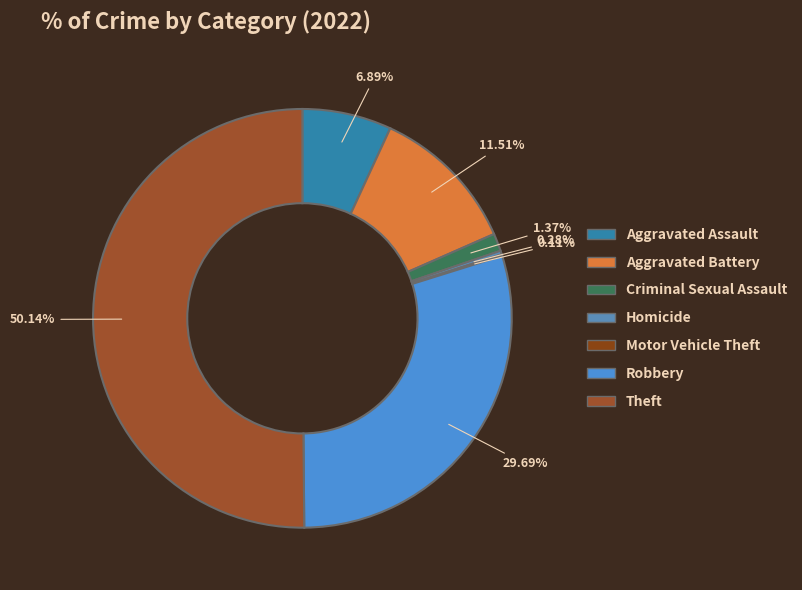

Does any single category account for the majority?

Yes